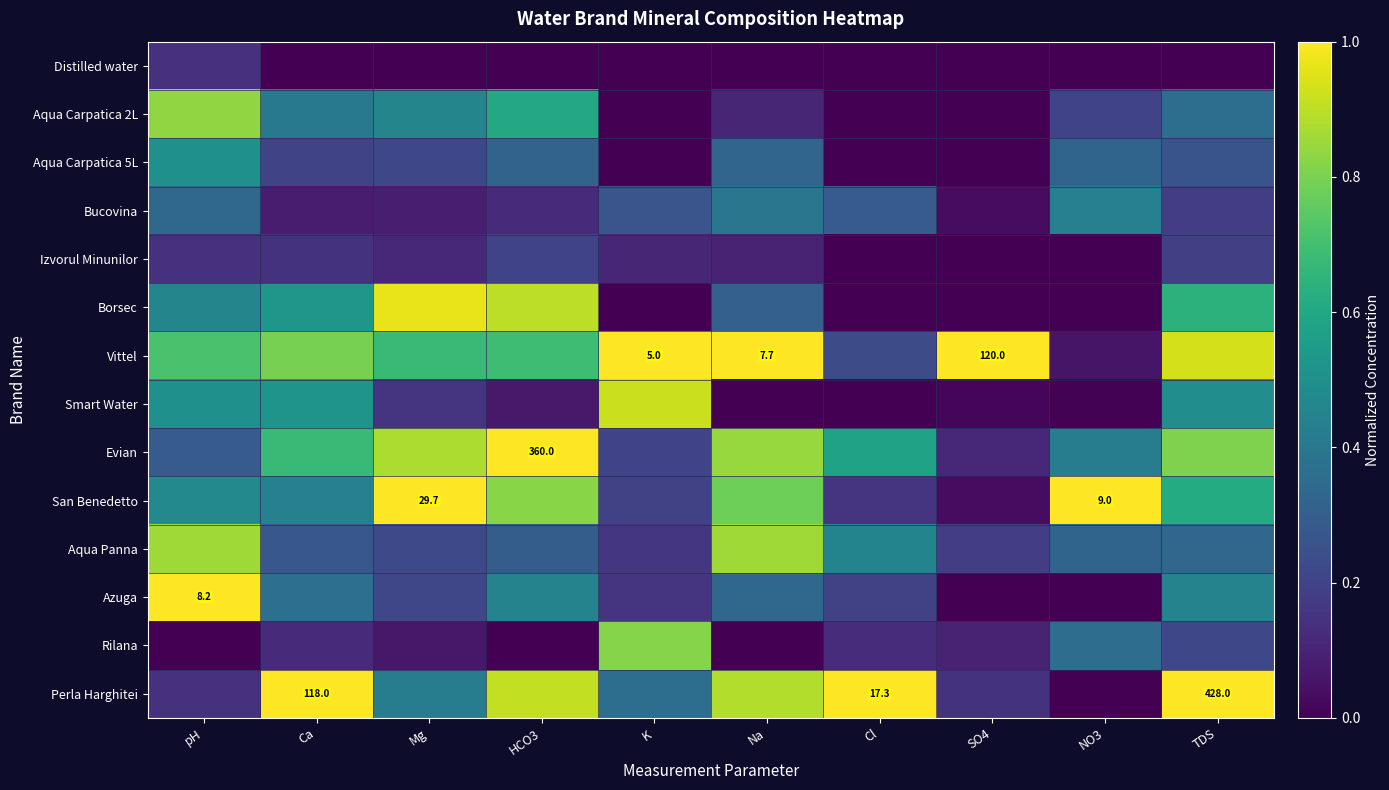

What is the approximate value of Evian at Cl?

0.6